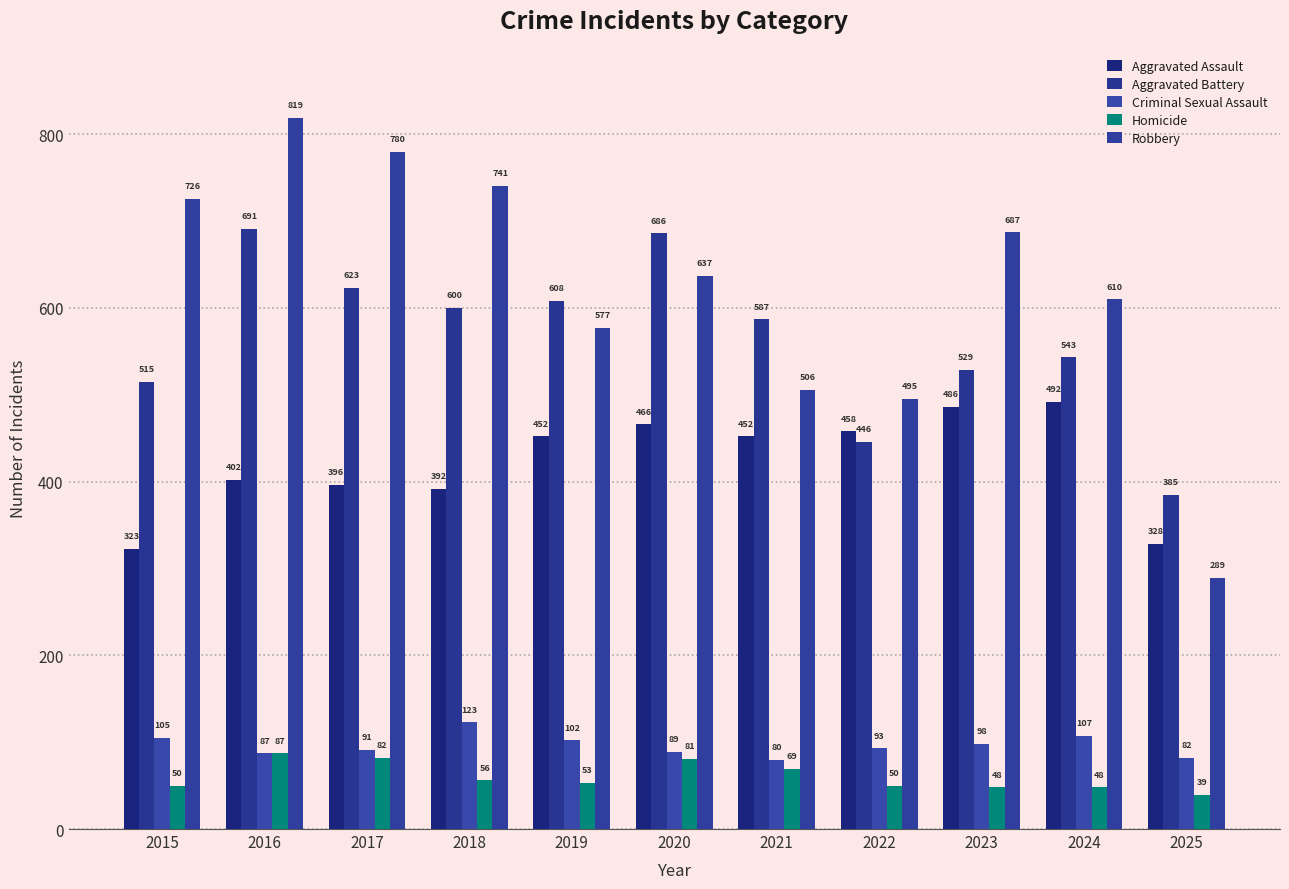

Reading left to right, extract all data points from this chart.

Aggravated Assault: 2015=323	2016=402	2017=396	2018=392	2019=452	2020=466	2021=452	2022=458	2023=486	2024=492	2025=328
Aggravated Battery: 2015=515	2016=691	2017=623	2018=600	2019=608	2020=686	2021=587	2022=446	2023=529	2024=543	2025=385
Criminal Sexual Assault: 2015=105	2016=87	2017=91	2018=123	2019=102	2020=89	2021=80	2022=93	2023=98	2024=107	2025=82
Homicide: 2015=50	2016=87	2017=82	2018=56	2019=53	2020=81	2021=69	2022=50	2023=48	2024=48	2025=39
Robbery: 2015=726	2016=819	2017=780	2018=741	2019=577	2020=637	2021=506	2022=495	2023=687	2024=610	2025=289